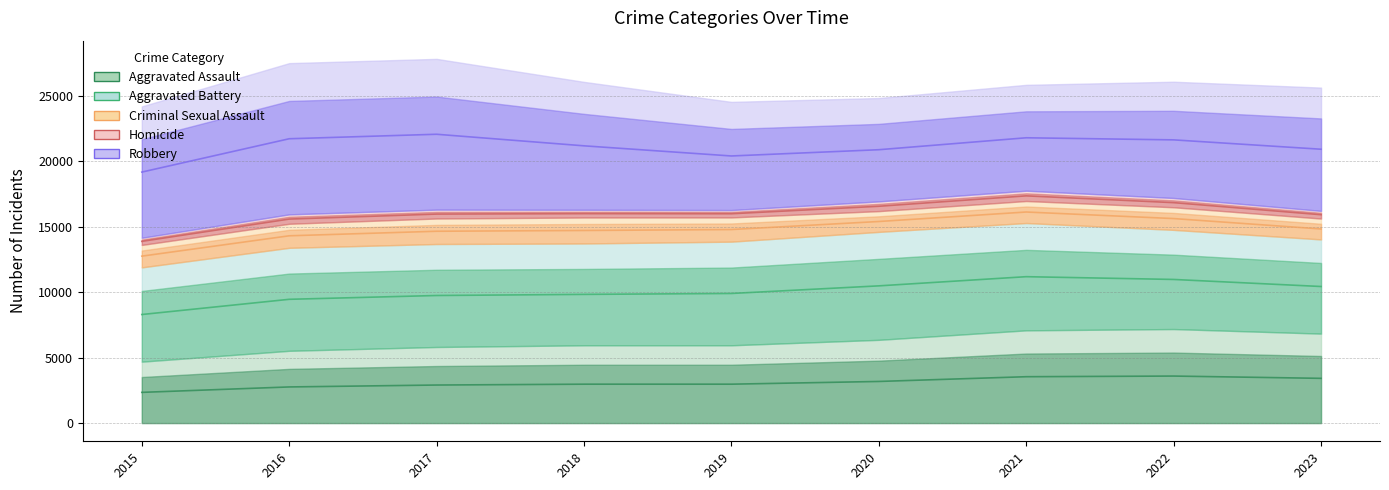

True or false: Homicide and Robbery intersect in this chart.

False